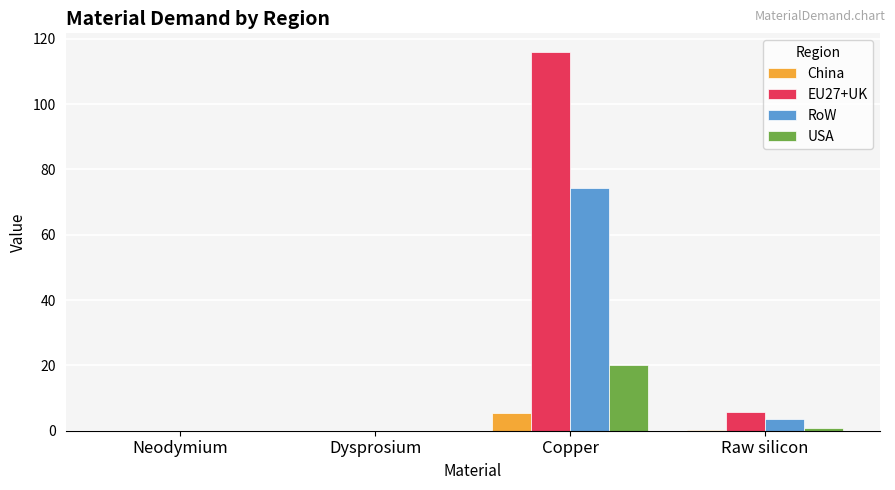

What is the maximum value shown in the chart?

115.9